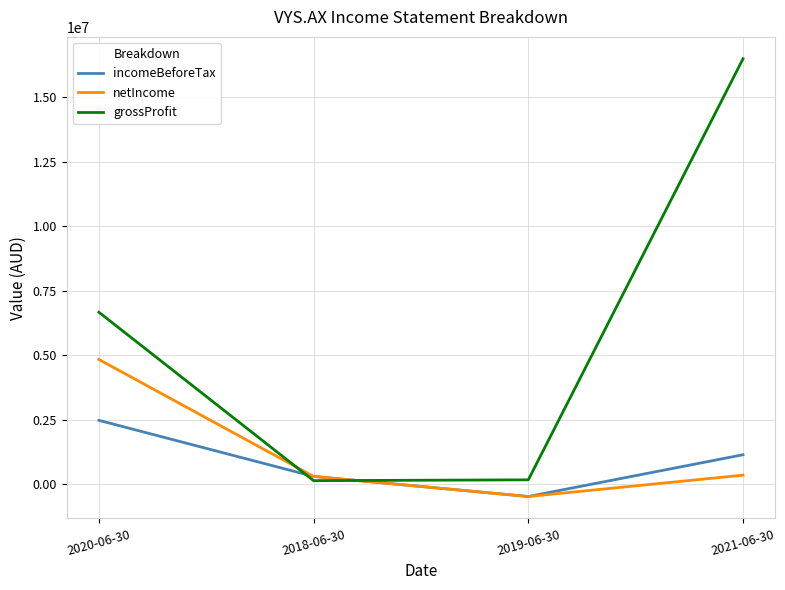

At which category is the sum across all series the highest?

2021-06-30